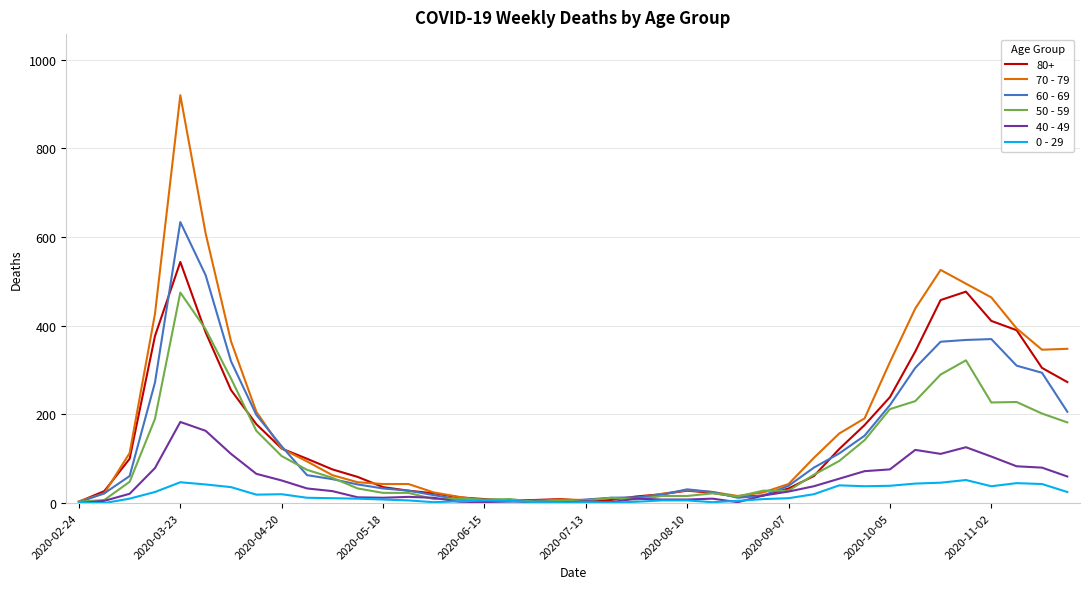

List the series in order of their peak value, highest first.

70 - 79, 60 - 69, 80+, 50 - 59, 40 - 49, 0 - 29